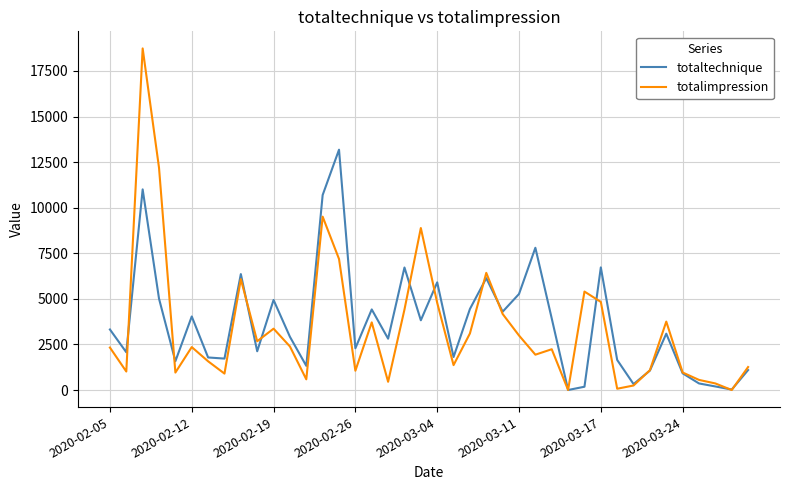

Which series has the largest total across all categories?

totaltechnique